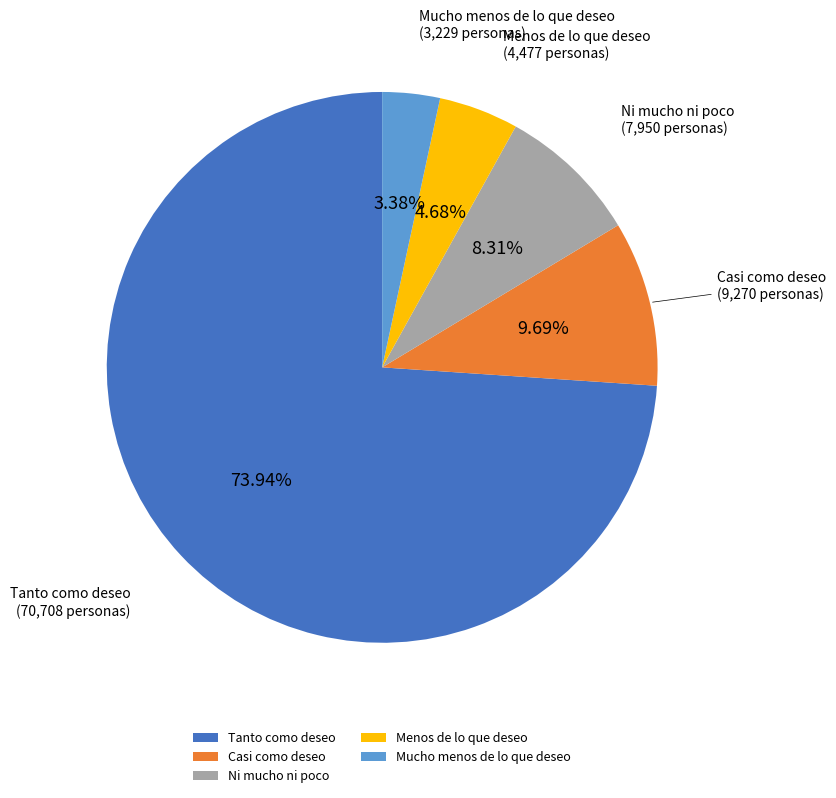

Count the number of slices in the pie.

5